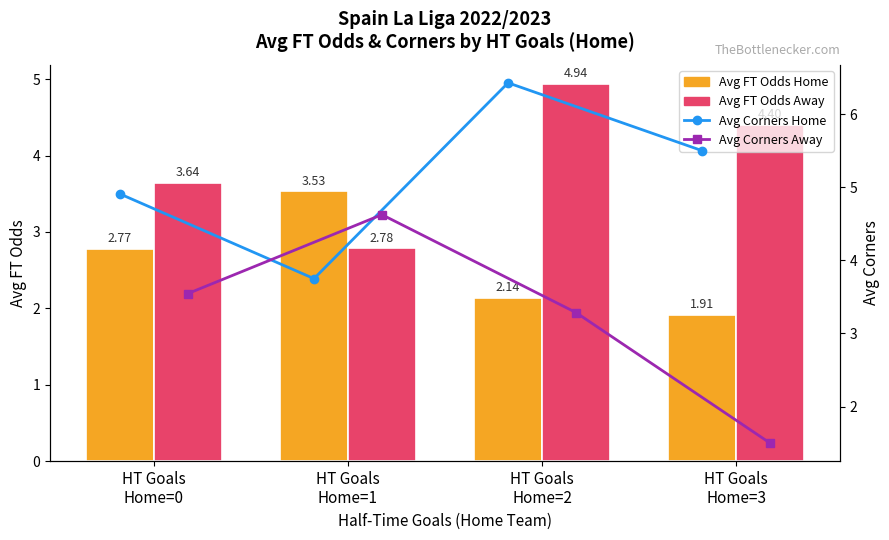

Reading left to right, list all the values displayed in this chart.

Avg FT Odds Home: 2.8	3.5	2.1	1.9
Avg FT Odds Away: 3.6	2.8	4.9	4.4
Avg Corners Home: 4.9	3.8	6.4	5.5
Avg Corners Away: 3.5	4.6	3.3	1.5